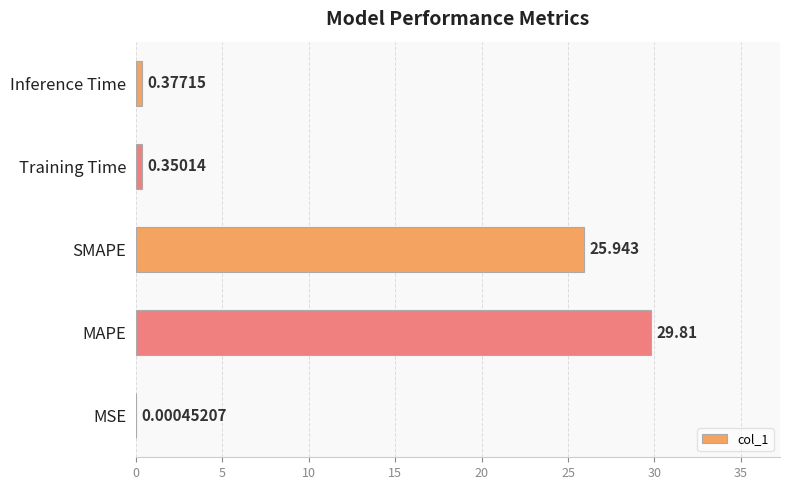

How many series are shown in this chart?

1